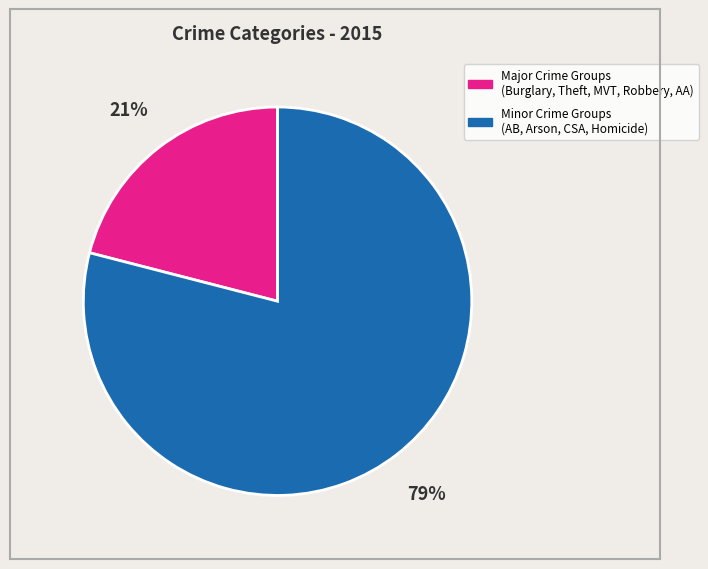

True or false: Major Crime Groups (Burglary, Theft, MVT, Robbery, AA) accounts for 21% of the total.

True